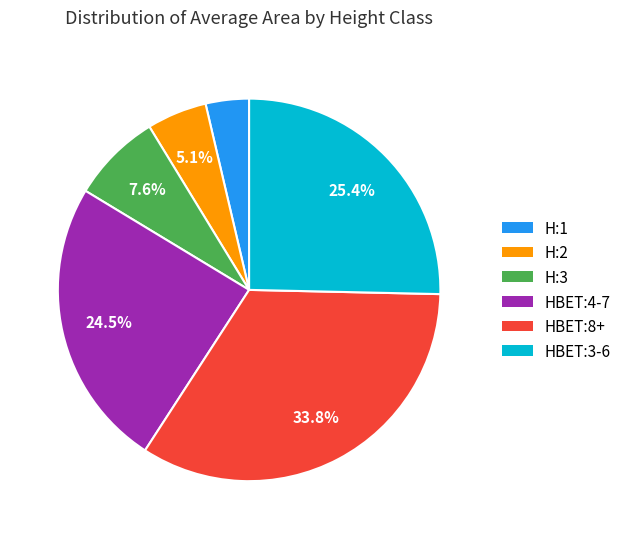

Which has a higher value, HBET:3-6 or H:1?

HBET:3-6